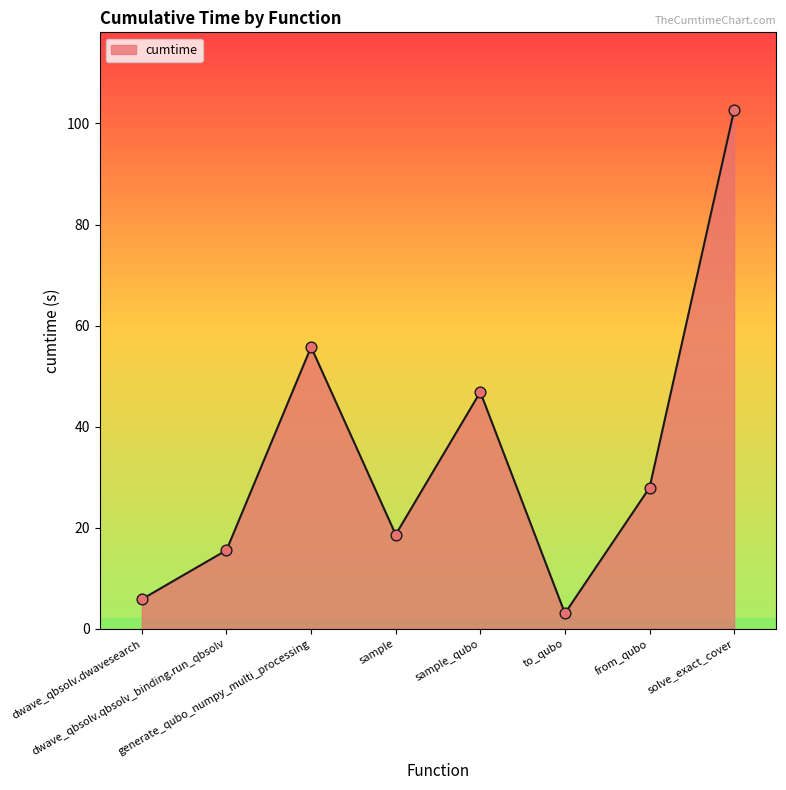

Between dwave_qbsolv.qbsolv_binding.run_qbsolv and solve_exact_cover, which is larger?

solve_exact_cover